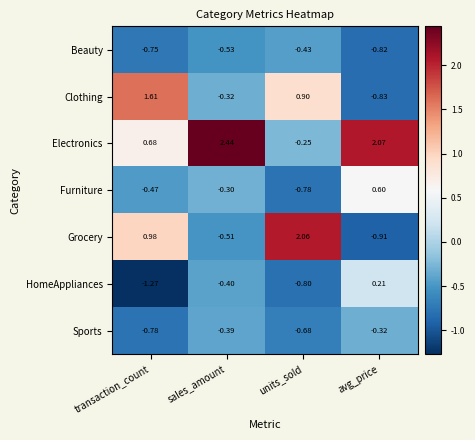

Which category has the highest value across all series?

sales_amount